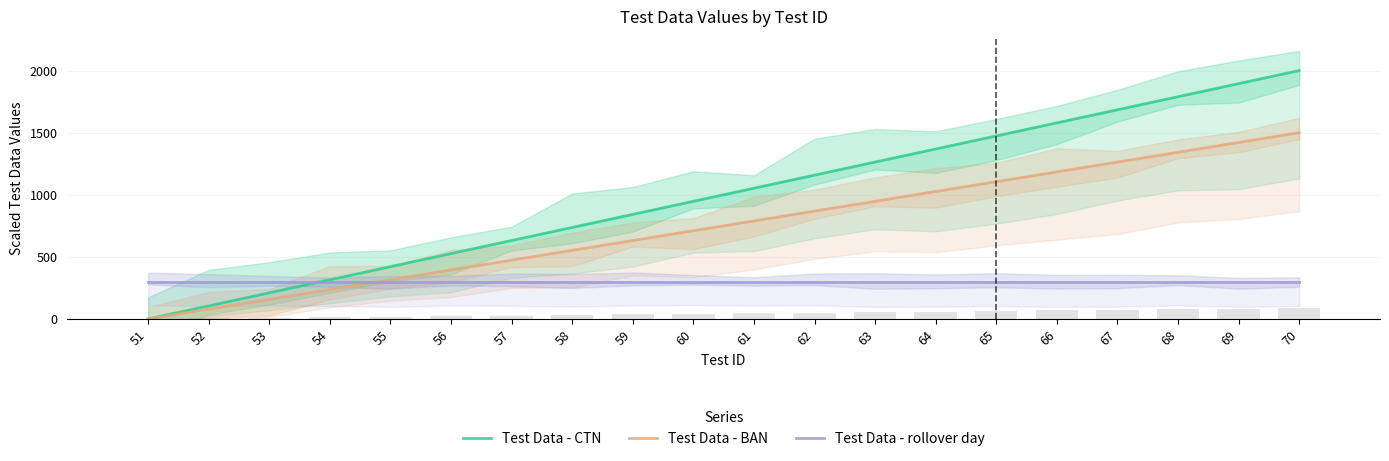

Reading left to right, list all the values displayed in this chart.

Test Data - CTN: 0.0	105.3	210.5	315.8	421.1	526.3	631.6	736.8	842.1	947.4	1052.6	1157.9	1263.2	1368.4	1473.7	1578.9	1684.2	1789.5	1894.7	2000.0
Test Data - BAN: 0.0	78.9	157.9	236.8	315.8	394.7	473.7	552.6	631.6	710.5	789.5	868.4	947.4	1026.3	1105.3	1184.2	1263.2	1342.1	1421.1	1500.0
Test Data - rollover day: 300.0	300.0	300.0	300.0	300.0	300.0	300.0	300.0	300.0	300.0	300.0	300.0	300.0	300.0	300.0	300.0	300.0	300.0	300.0	300.0